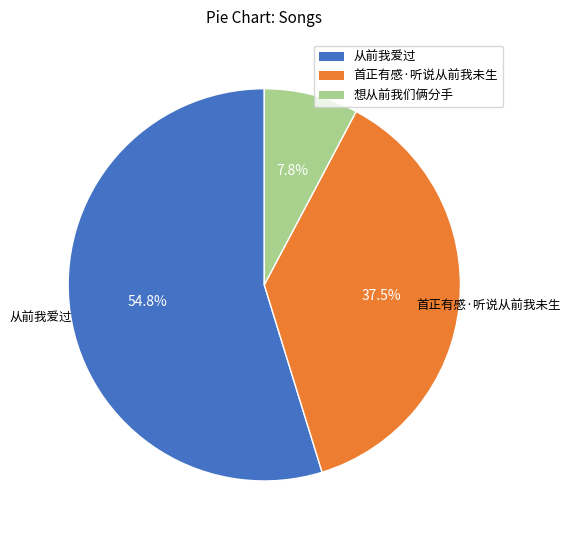

Count the number of slices in the pie.

3